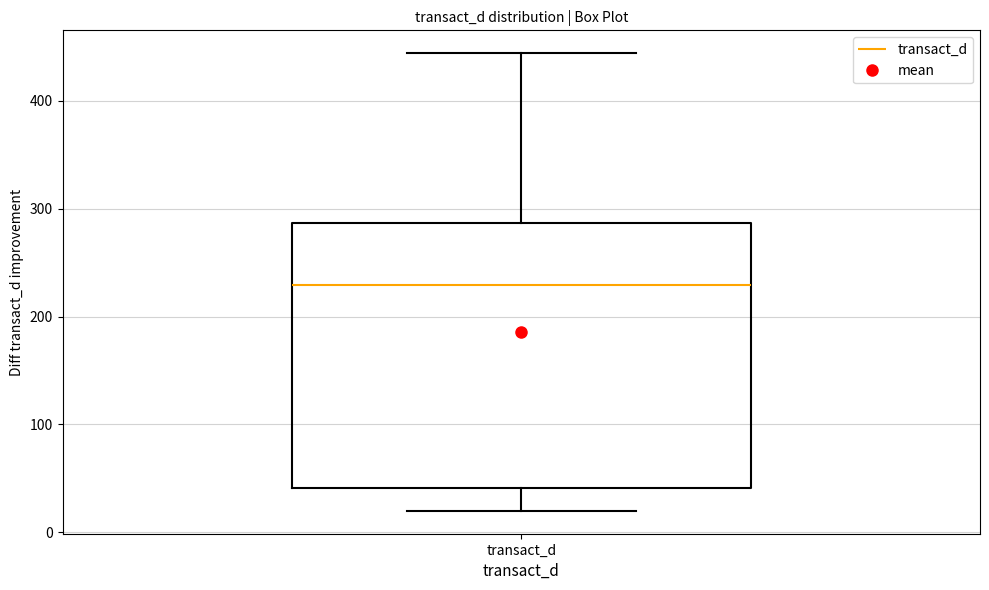

Transcribe this box plot: give where the median line is, the range the box spans, and where the two whiskers end, as read against the y-axis. The values are not printed on the chart, so give them approximately, as read against the axis.

median 230, box 40 to 290, whiskers 20 to 440